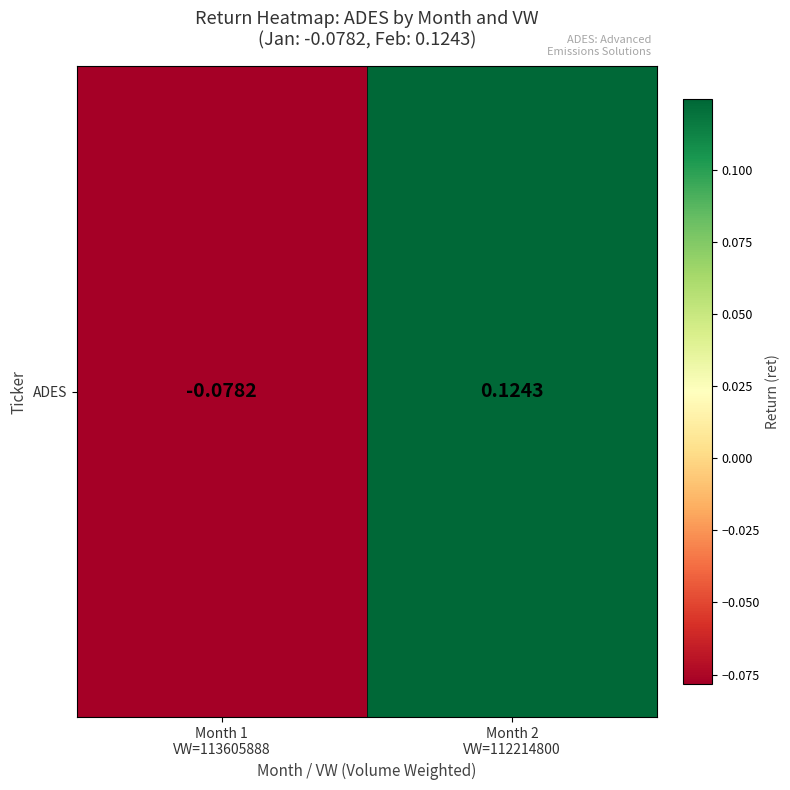

At which category does the chart reach its peak across all series?

Month 2
VW=112214800